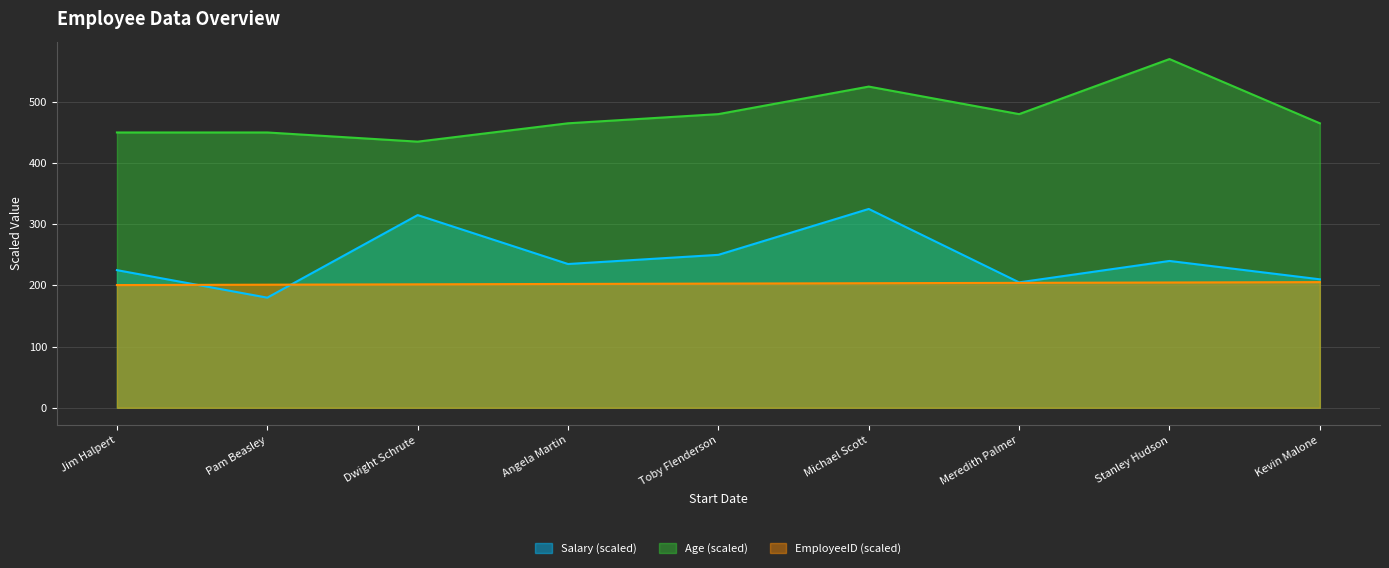

Rank the series by their maximum value, from highest to lowest.

Age (scaled), Salary (scaled), EmployeeID (scaled)